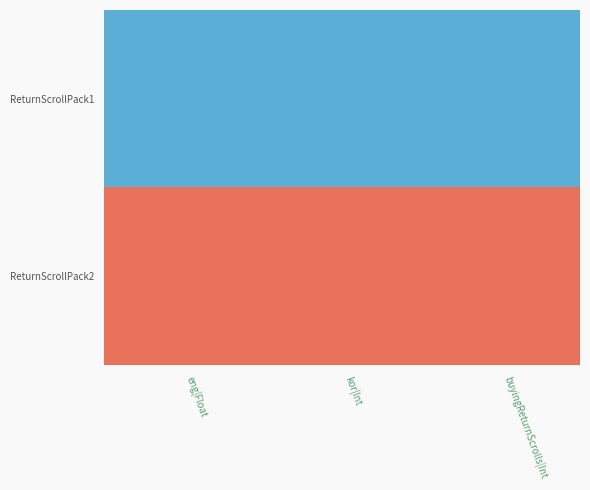

What is the minimum value shown in the chart?

-1